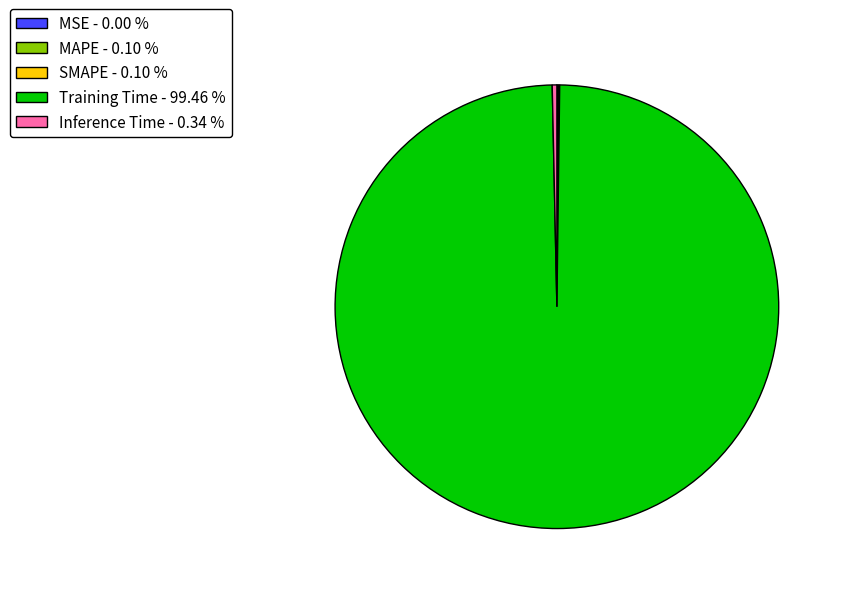

Which category has the biggest portion of the pie?

Training Time